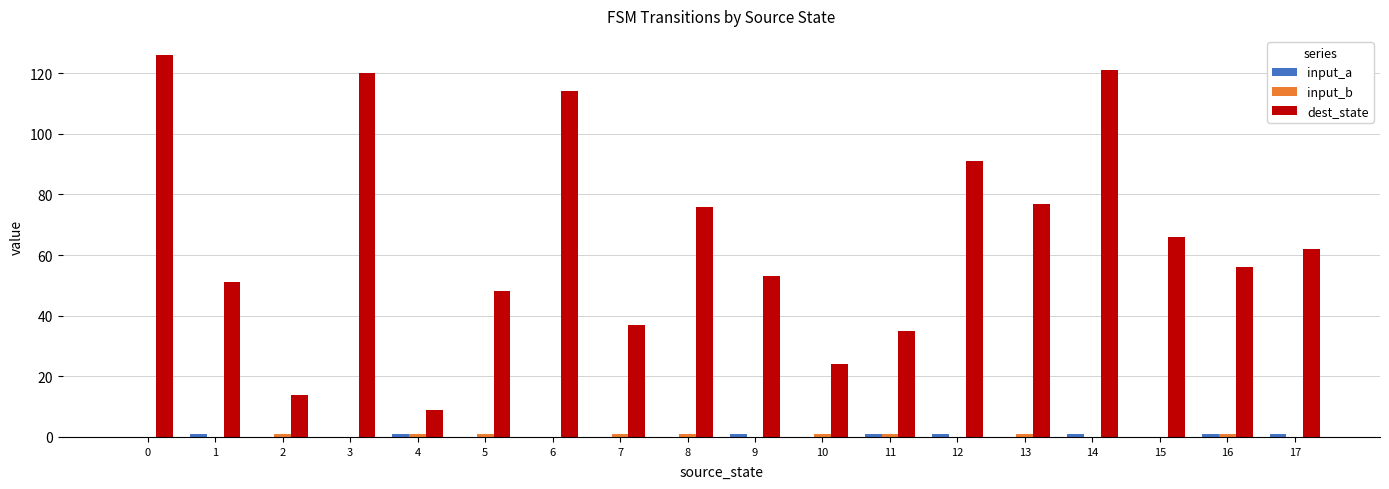

What is the greatest value displayed?

126